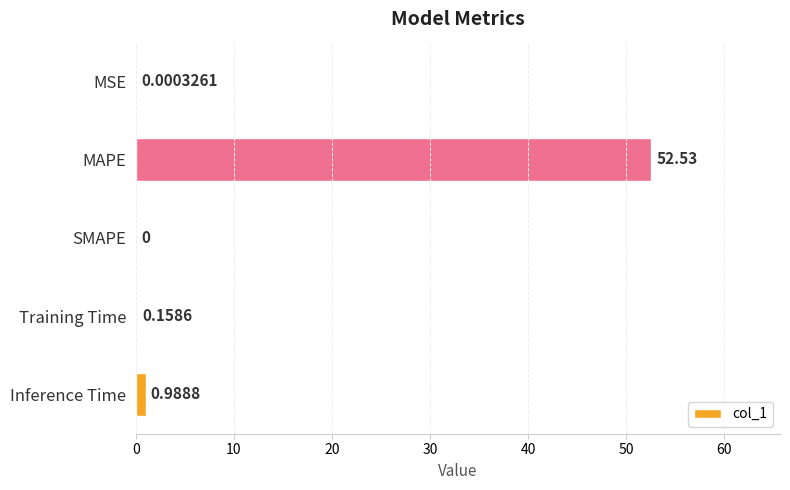

Which category has the highest value across all series?

MAPE